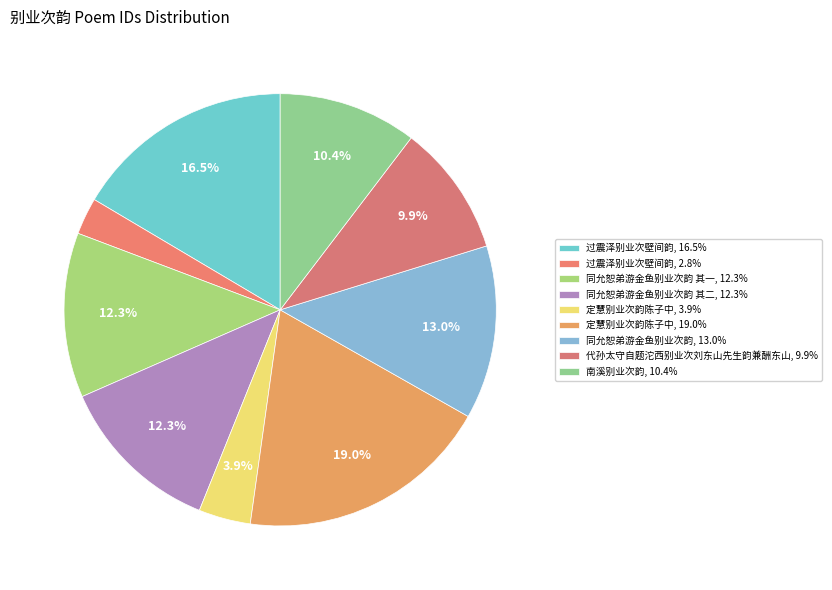

Count the number of slices in the pie.

9